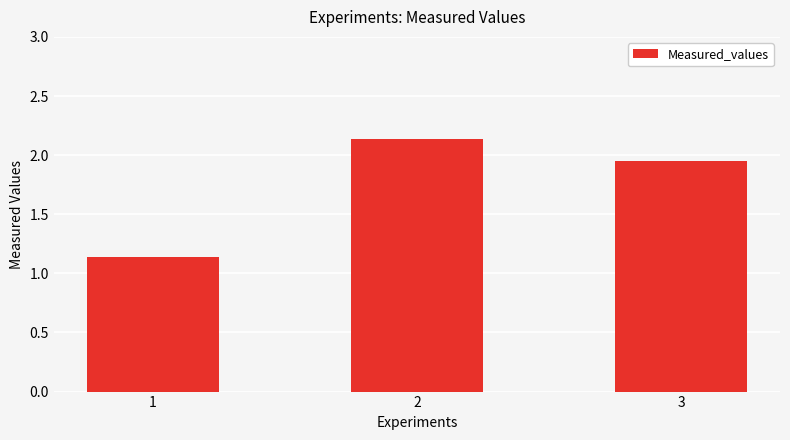

How many bars are there in total?

3